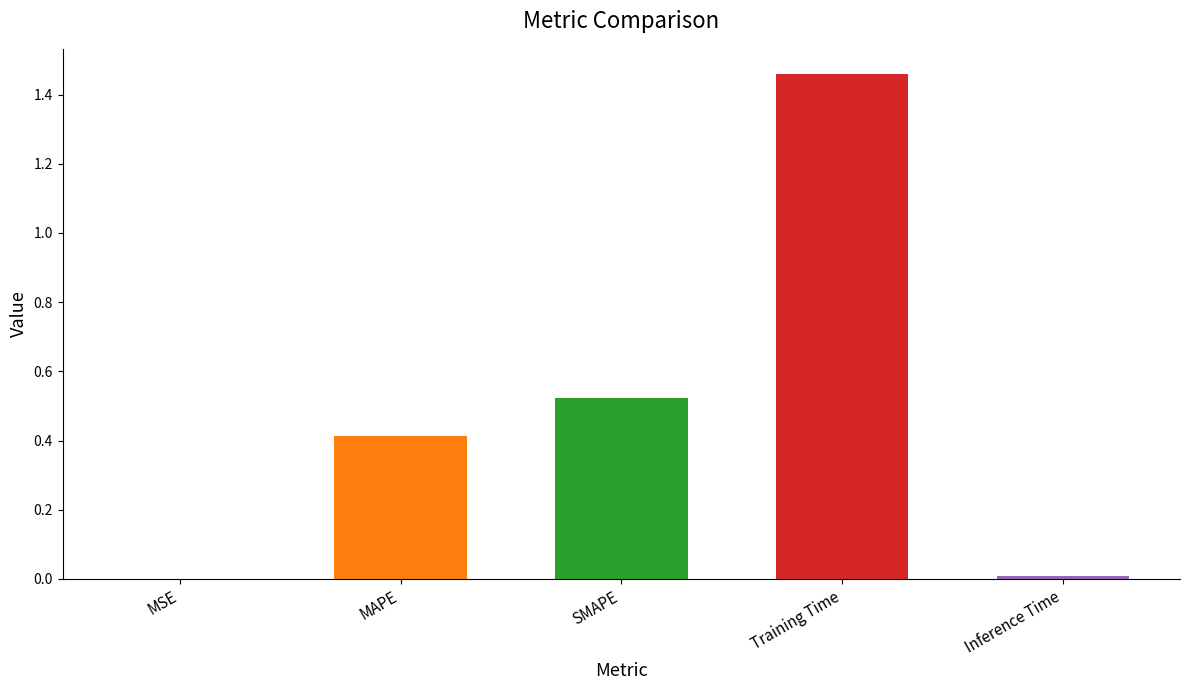

Is it true that the value at MAPE is 0.3?

False